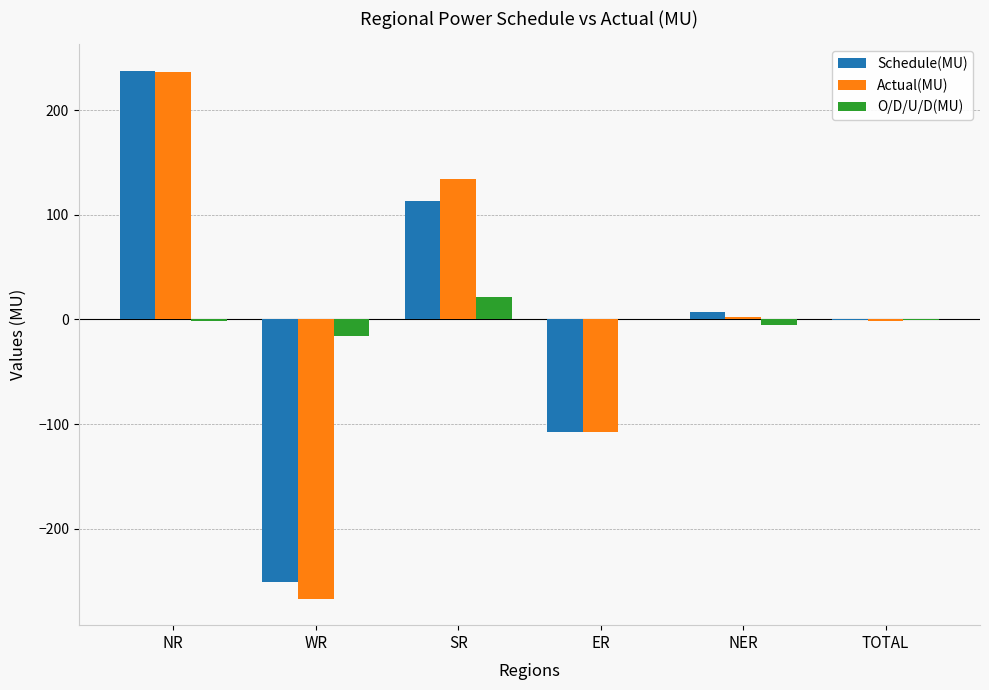

True or false: Actual(MU) has a value of -66.6 at ER.

False